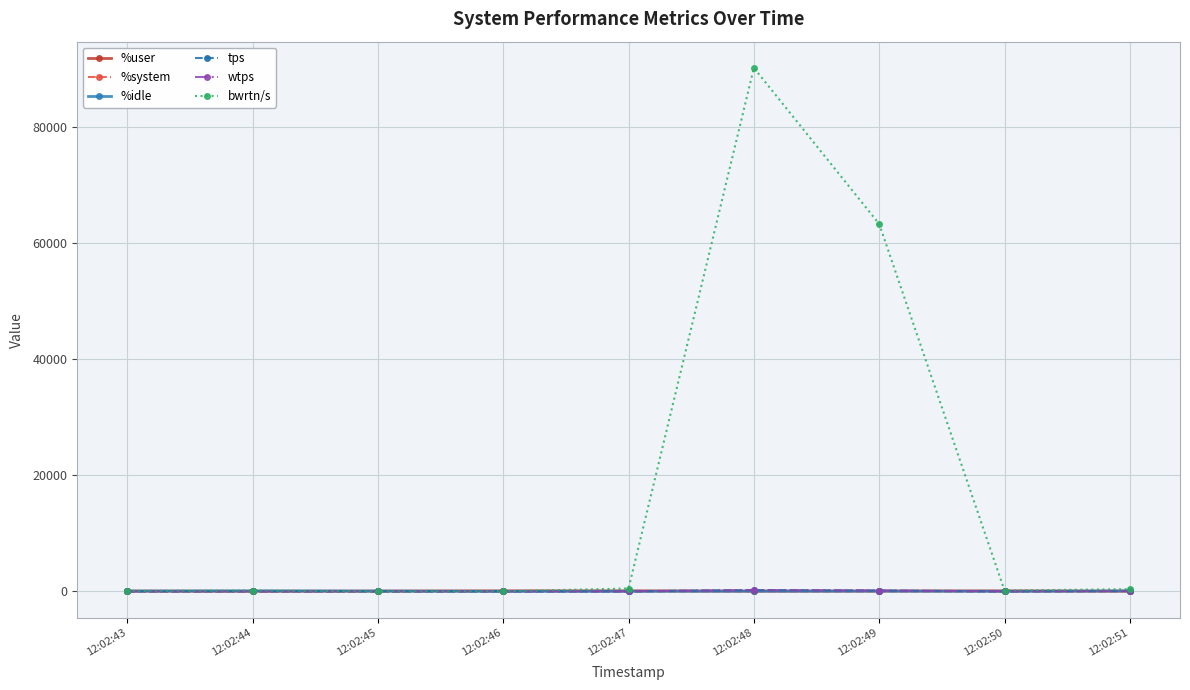

Where does the %system series first go above 3?

12:02:43